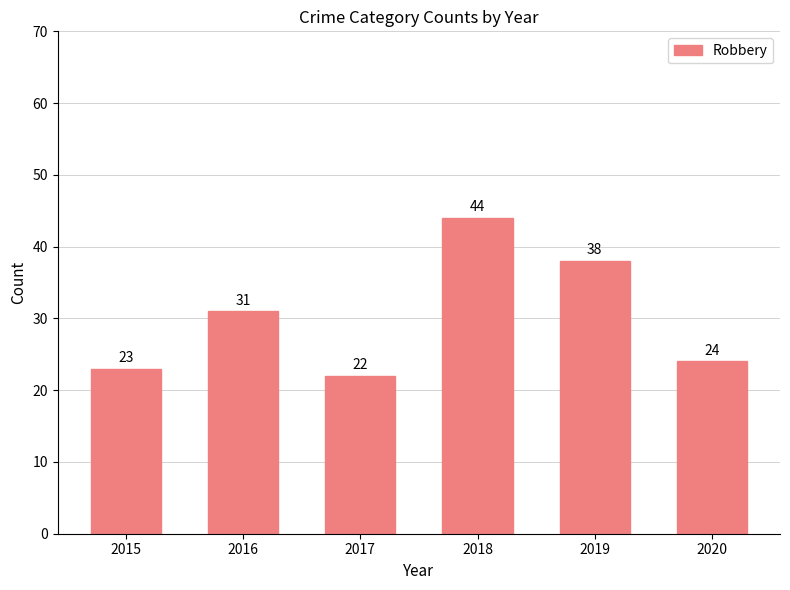

What is the difference between the maximum and minimum values?

22